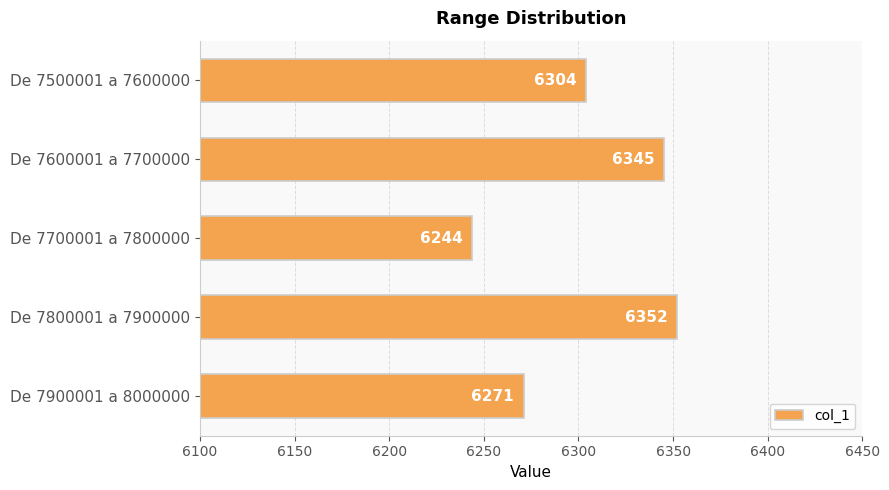

Are the bars grouped side by side (vs. stacked)?

No